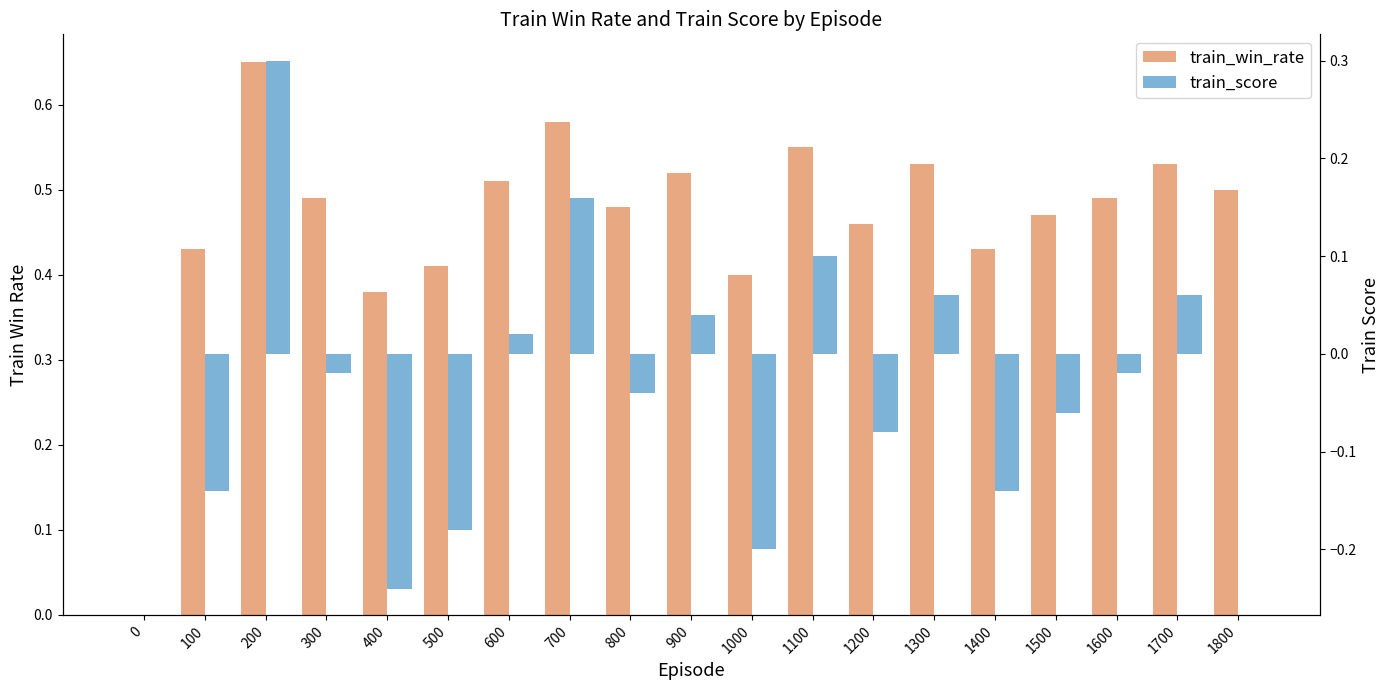

Are the bars horizontal?

No